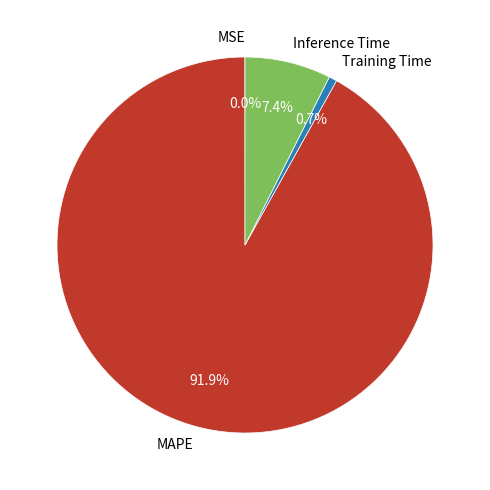

What percentage do Training Time and Inference Time together represent?

8.1%